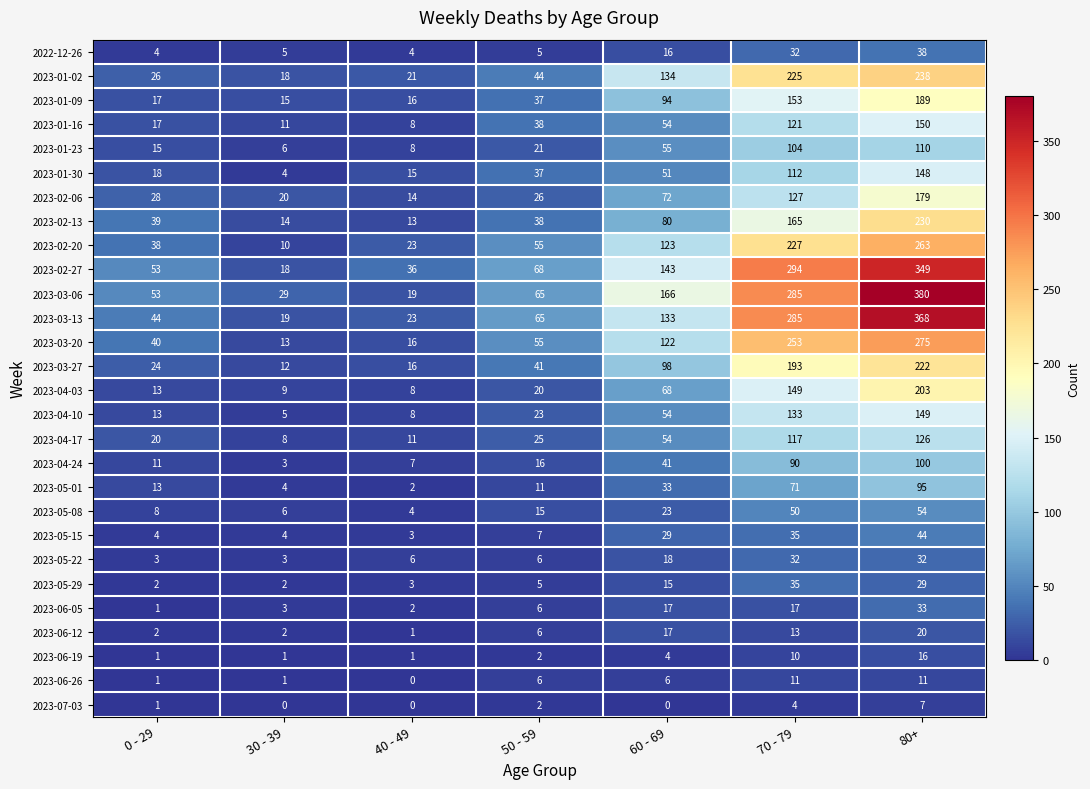

What is the difference between the second highest and minimum values in the 2023-07-03 series?

4